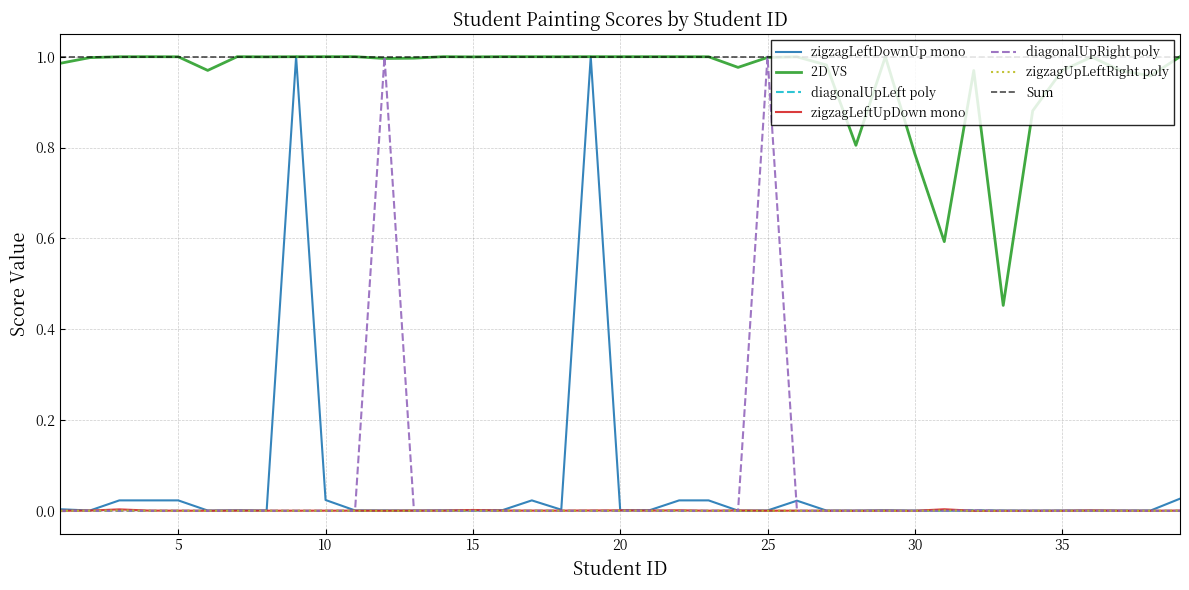

The value of zigzagLeftUpDown mono at 35 is 0.0. True or false?

True